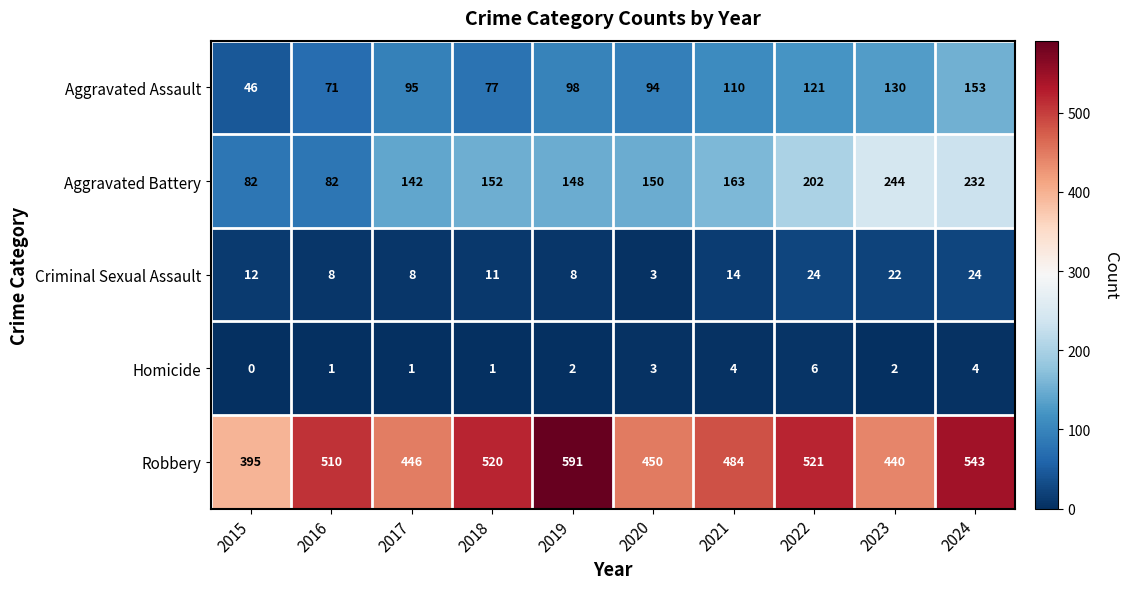

The value of Aggravated Assault at 2021 is 110. True or false?

True